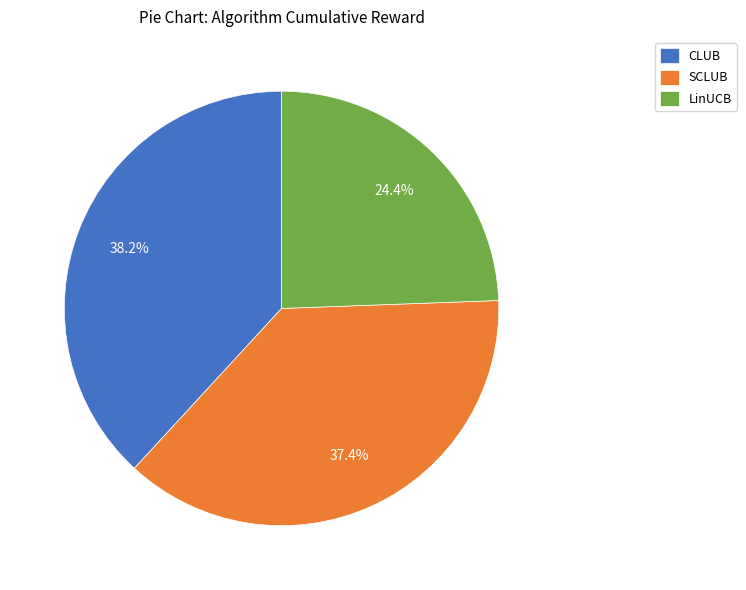

Count the number of slices in the pie.

3